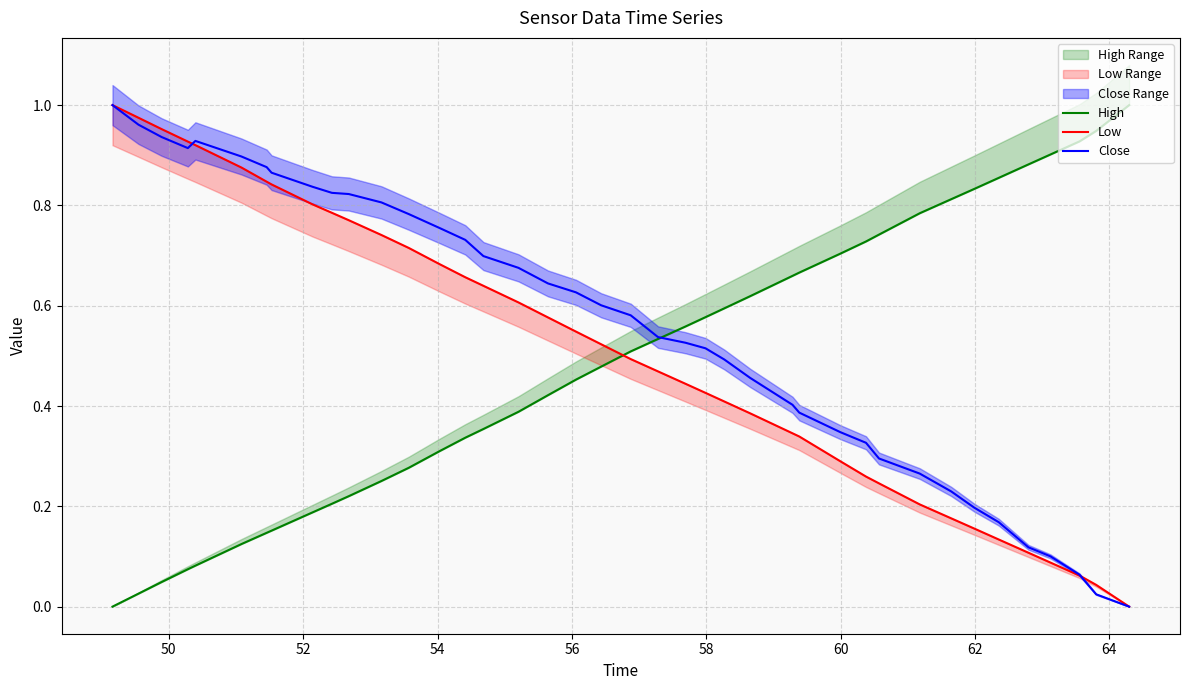

What is the difference between the second highest and minimum values in the High series?

0.9